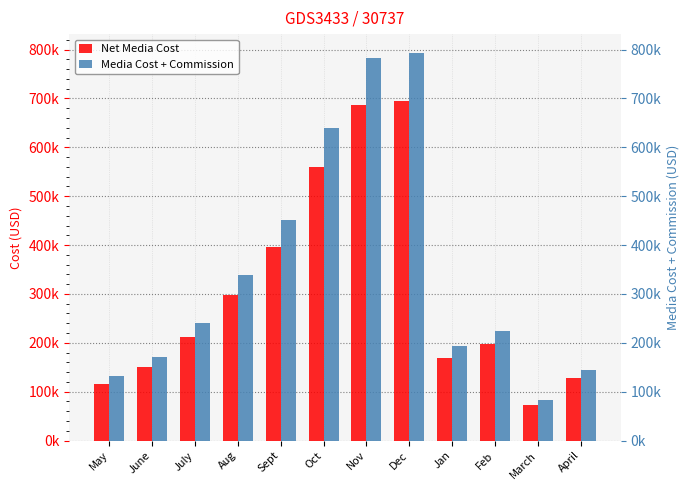

What is the difference between the Media Cost + Commission values at Jan and July?

47416.0